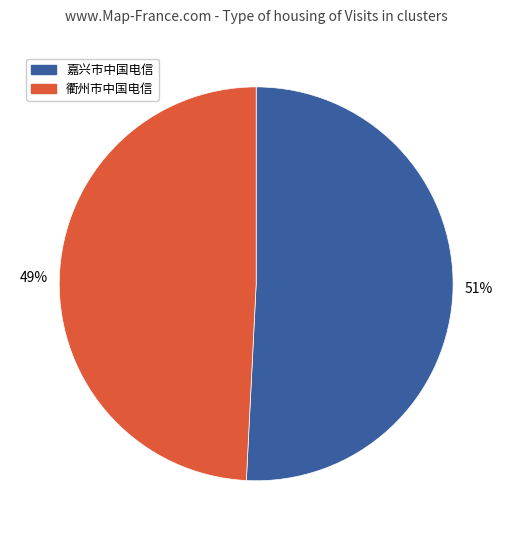

Is there a majority slice in this chart?

Yes